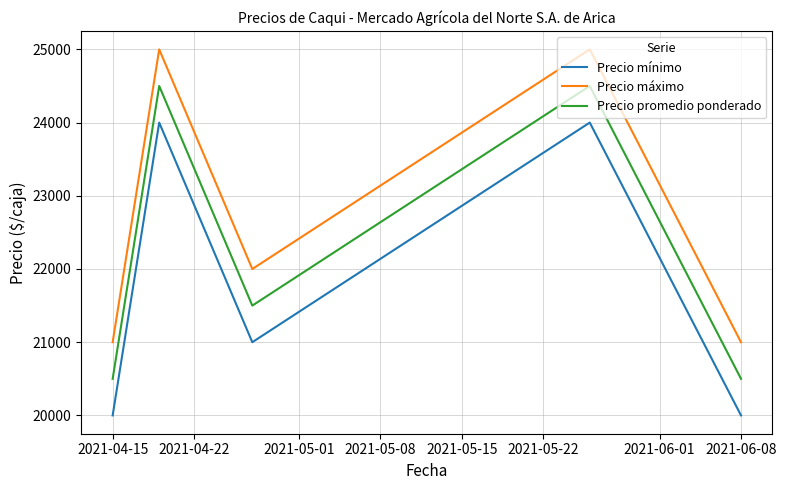

What is the smallest value displayed?

20000